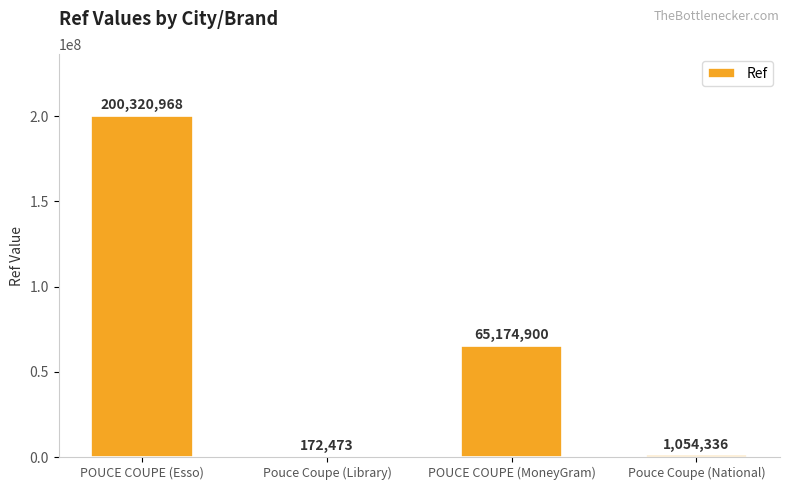

What is the maximum value shown in the chart?

200320968